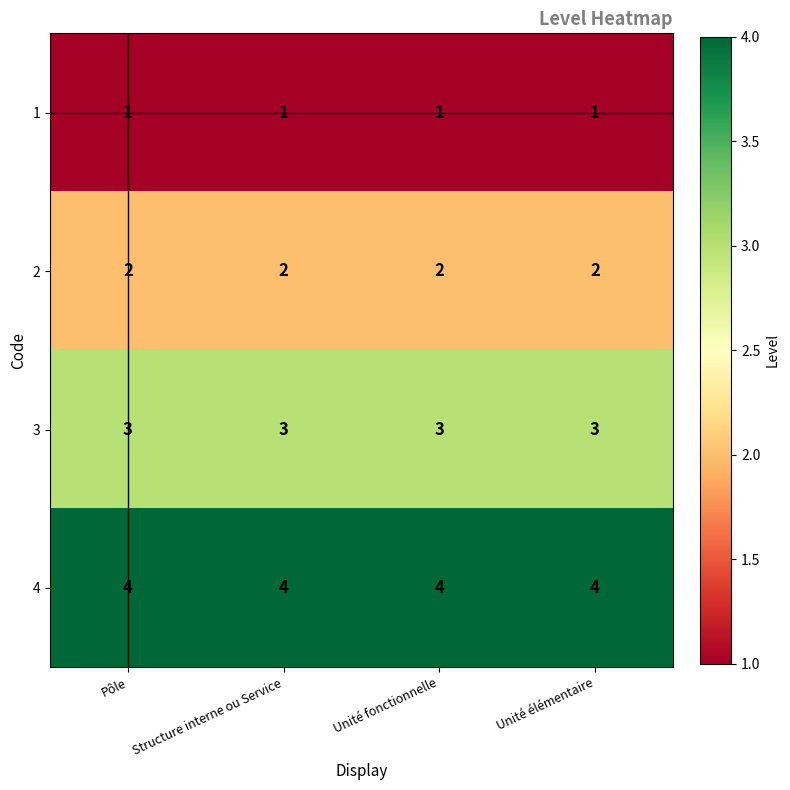

What is the approximate value of 3 at Unité élémentaire?

3